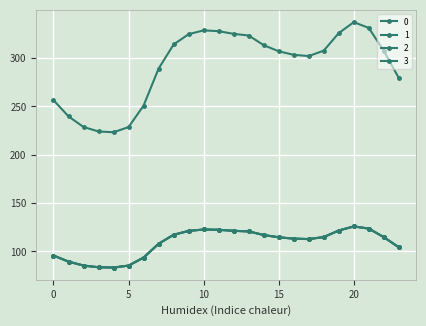

Reading left to right, what are all the values shown in this chart?

0: 0=256.5	1=239.7	2=228.7	3=224.1	4=223.3	5=228.7	6=250.9	7=289.1	8=314.1	9=324.7	10=328.7	11=327.8	12=325.1	13=323.3	14=313.4	15=307.1	16=303.4	17=302.1	18=307.7	19=325.9	20=337.2	21=331.2	22=307.4	23=279.3
1: 0=95.8	1=89.5	2=85.4	3=83.7	4=83.4	5=85.4	6=93.7	7=107.9	8=117.3	9=121.2	10=122.7	11=122.4	12=121.4	13=120.7	14=117.0	15=114.6	16=113.3	17=112.8	18=114.9	19=121.7	20=125.9	21=123.6	22=114.8	23=104.3
2: 0=95.8	1=89.5	2=85.4	3=83.7	4=83.4	5=85.4	6=93.7	7=107.9	8=117.3	9=121.2	10=122.7	11=122.4	12=121.4	13=120.7	14=117.0	15=114.6	16=113.3	17=112.8	18=114.9	19=121.7	20=125.9	21=123.6	22=114.8	23=104.3
3: 0=95.8	1=89.5	2=85.4	3=83.7	4=83.4	5=85.4	6=93.7	7=107.9	8=117.3	9=121.2	10=122.7	11=122.4	12=121.4	13=120.7	14=117.0	15=114.6	16=113.3	17=112.8	18=114.9	19=121.7	20=125.9	21=123.6	22=114.8	23=104.3